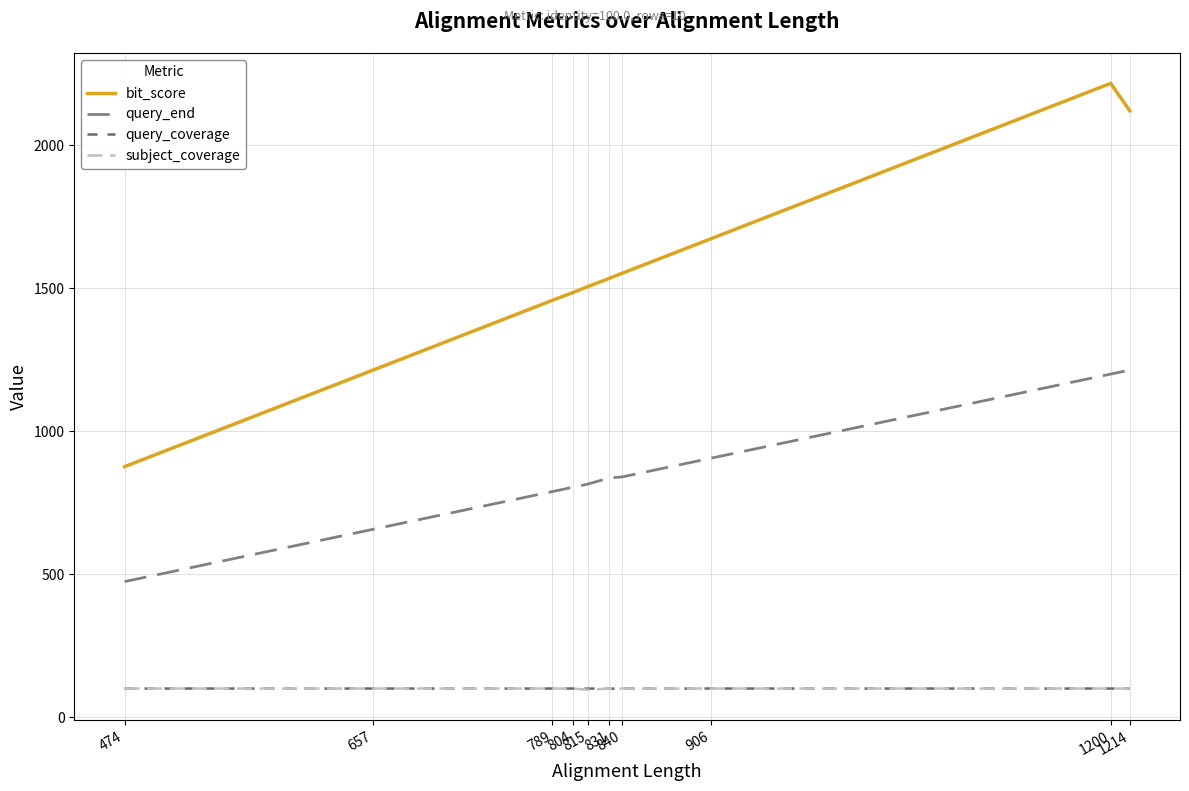

Reading right to left, what are all the values shown in this chart?

bit_score: 2121.0	2217.0	1674.0	1552.0	1535.0	1506.0	1485.0	1458.0	1214.0	876.0
query_end: 1214.0	1200.0	906.0	840.0	837.0	815.0	804.0	789.0	657.0	474.0
query_coverage: 99.9	100.0	100.0	100.0	99.3	99.9	100.0	100.0	100.0	100.0
subject_coverage: 99.9	100.0	100.0	100.0	100.0	95.7	100.0	100.0	100.0	100.0